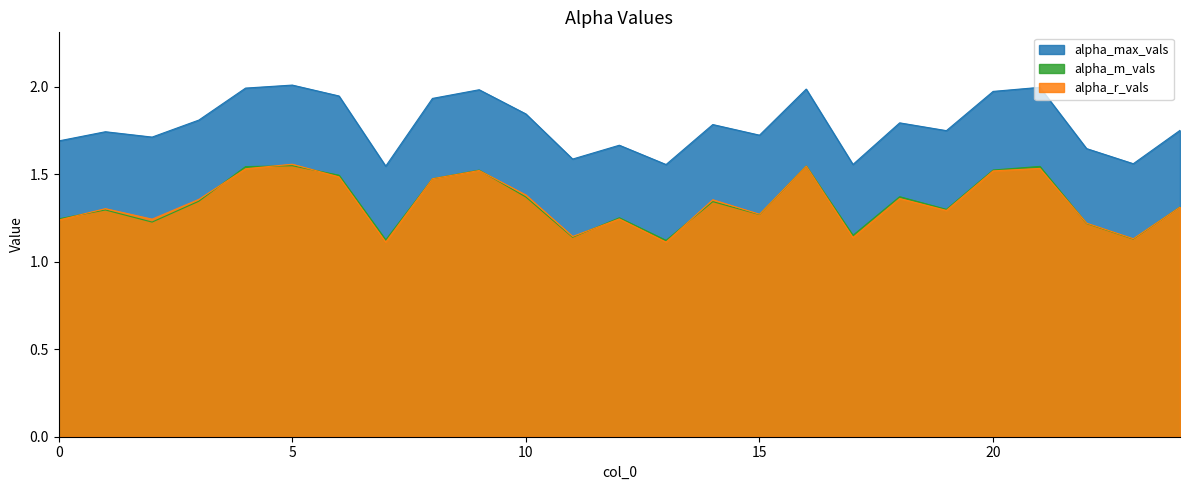

What is the difference between the second highest and minimum values in the alpha_m_vals series?

0.4